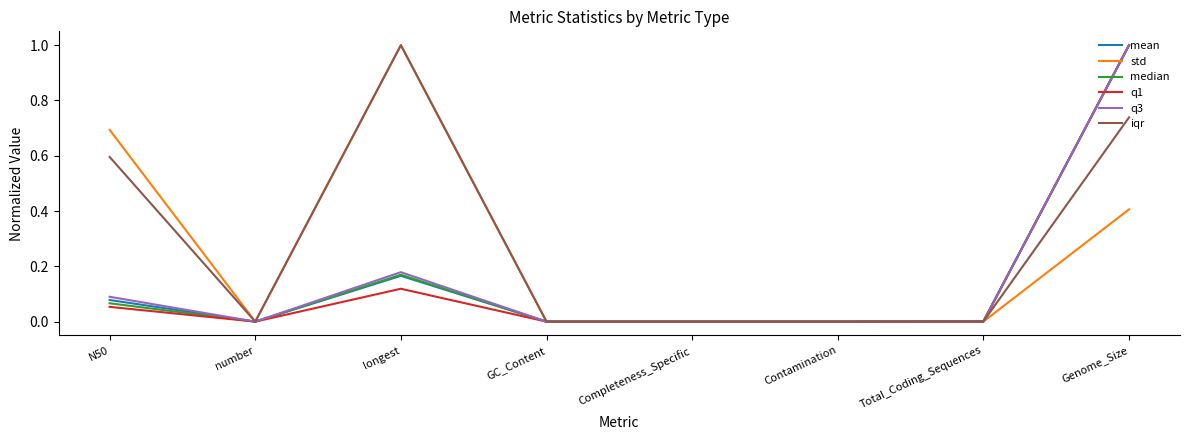

Is it true that q1 equals 1.0 at Genome_Size?

True